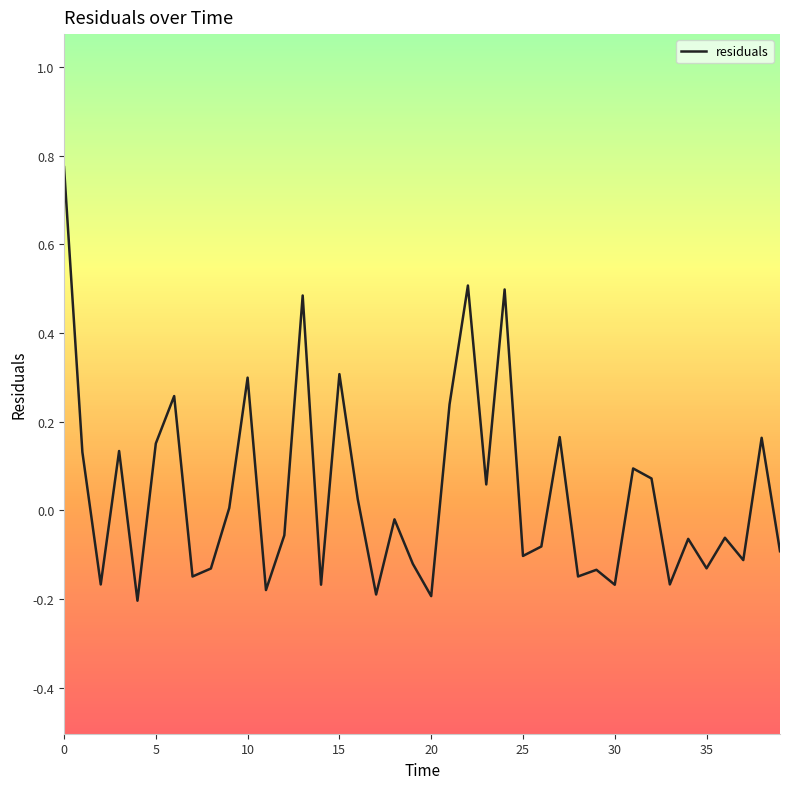

What is the difference between the maximum and minimum values?

1.0